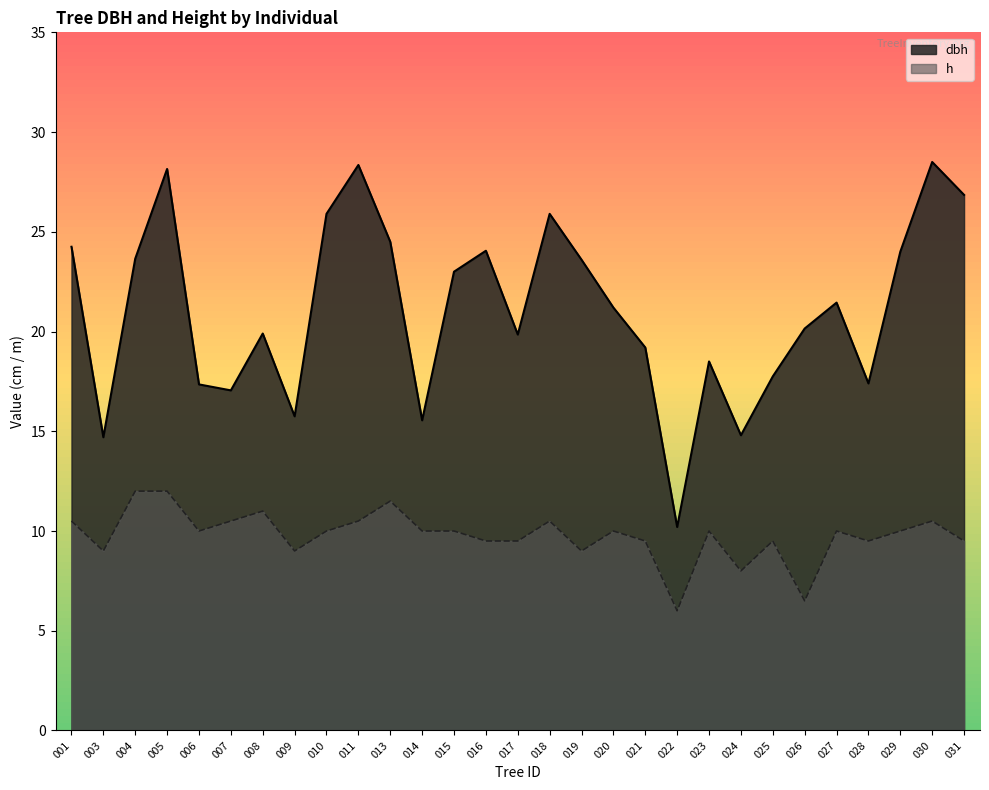

What are all the series names shown in the legend?

dbh, h